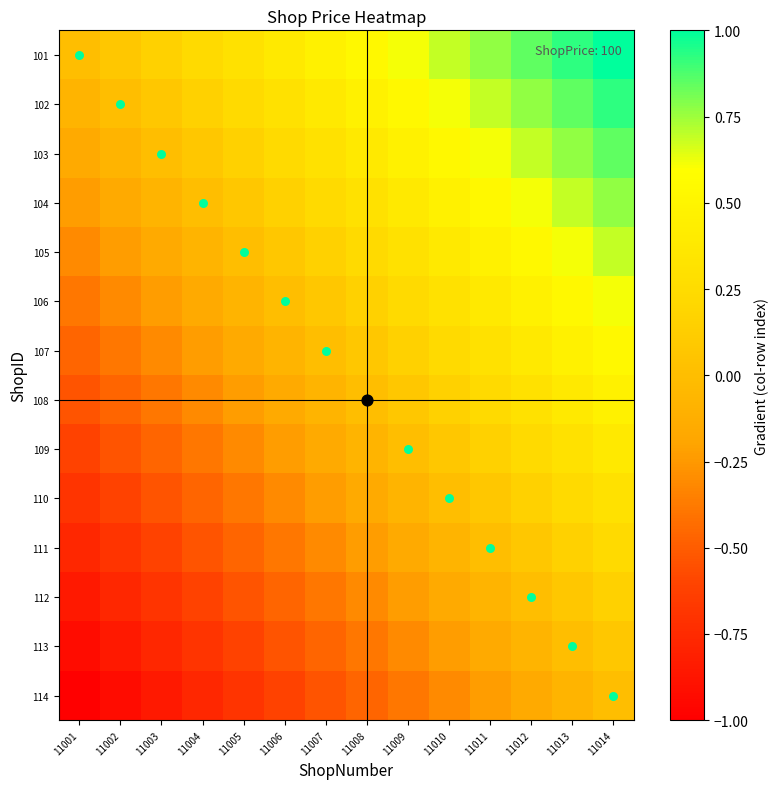

Which has a higher value, 11001 or 11008?

11008